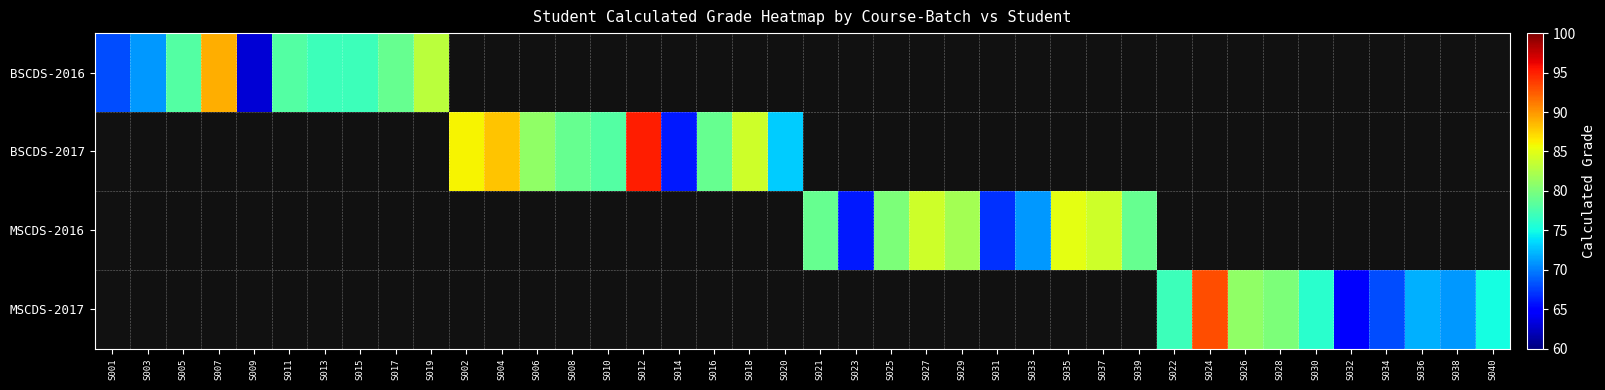

Which category has the lowest value across all series?

S009